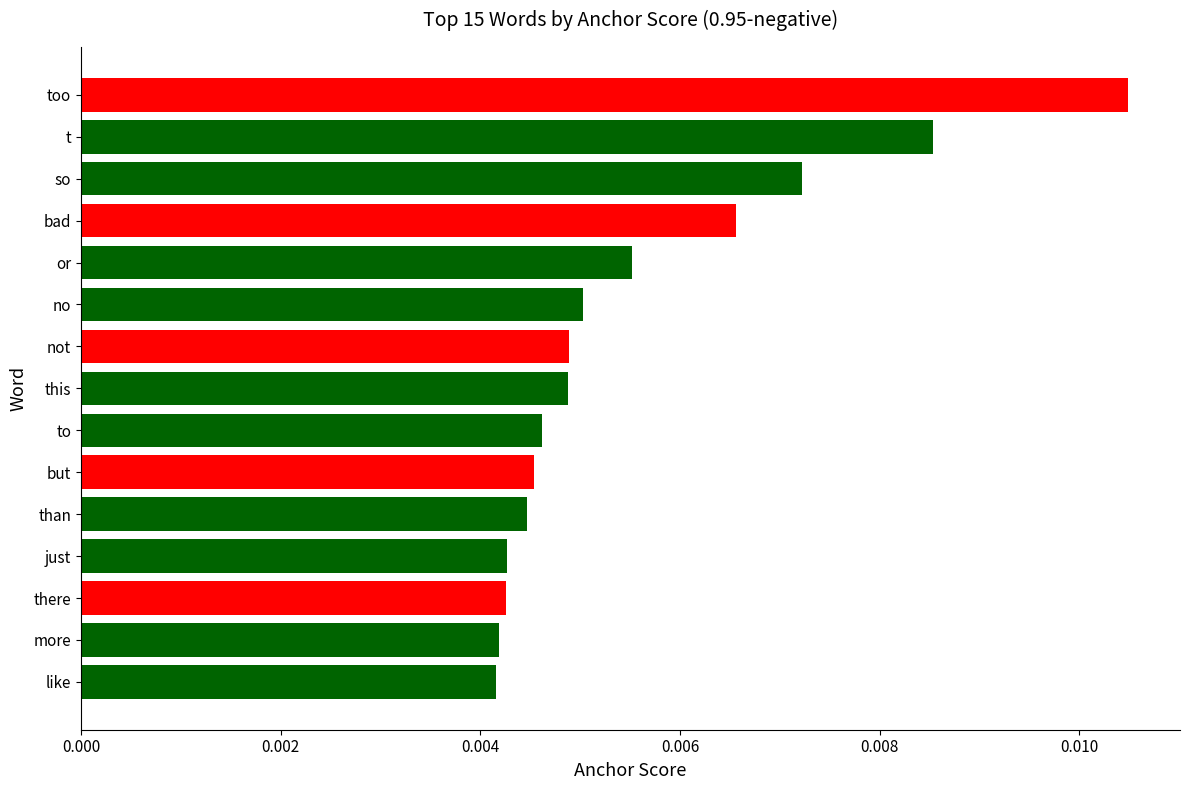

Between to and there, which is larger?

to